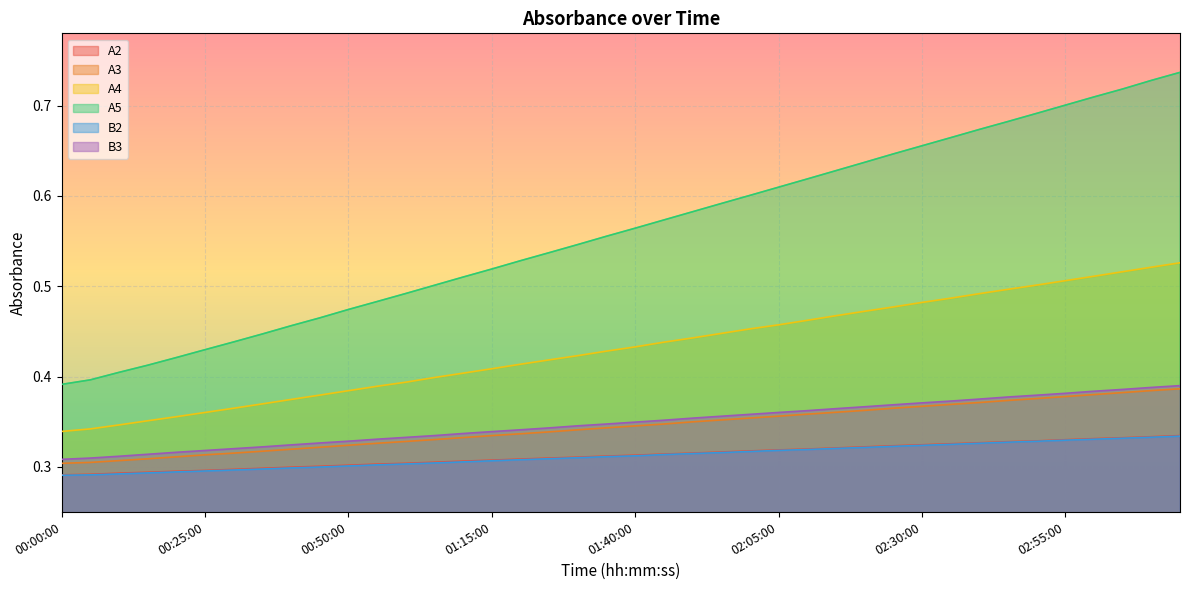

List the labels in order of B2 value, largest first.

03:15:00, 03:10:00, 03:05:00, 03:00:00, 02:55:00, 02:50:00, 02:45:00, 02:40:00, 02:35:00, 02:30:00, 02:25:00, 02:20:00, 02:15:00, 02:10:00, 02:05:00, 02:00:00, 01:55:00, 01:50:00, 01:45:00, 01:40:00, 01:35:00, 01:30:00, 01:25:00, 01:20:00, 01:15:00, 01:10:00, 01:05:00, 01:00:00, 00:55:00, 00:50:00, 00:45:00, 00:40:00, 00:35:00, 00:30:00, 00:25:00, 00:20:00, 00:15:00, 00:10:00, 00:05:00, 00:00:00